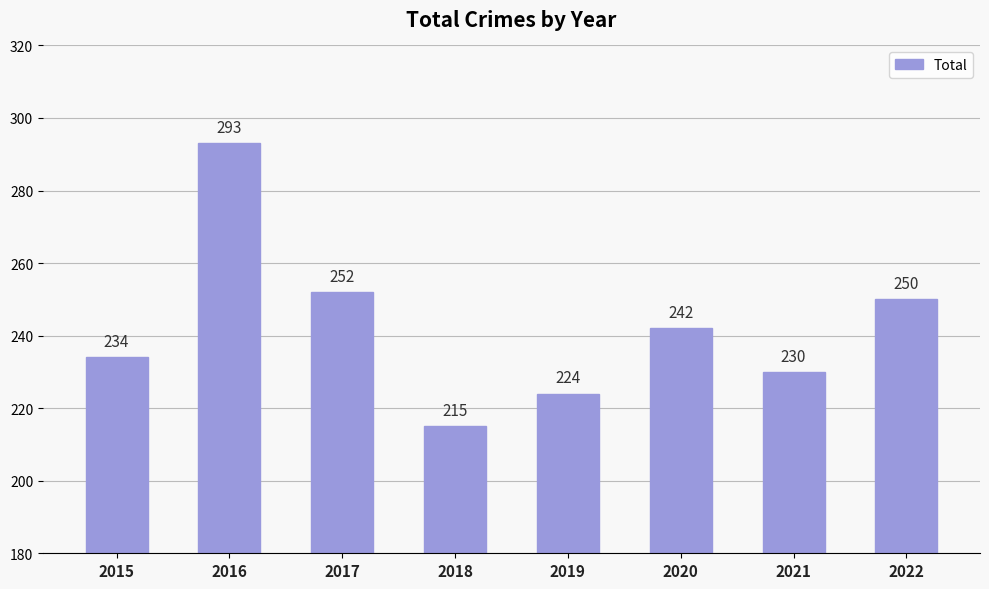

Reading right to left, extract all data points from this chart.

250	230	242	224	215	252	293	234